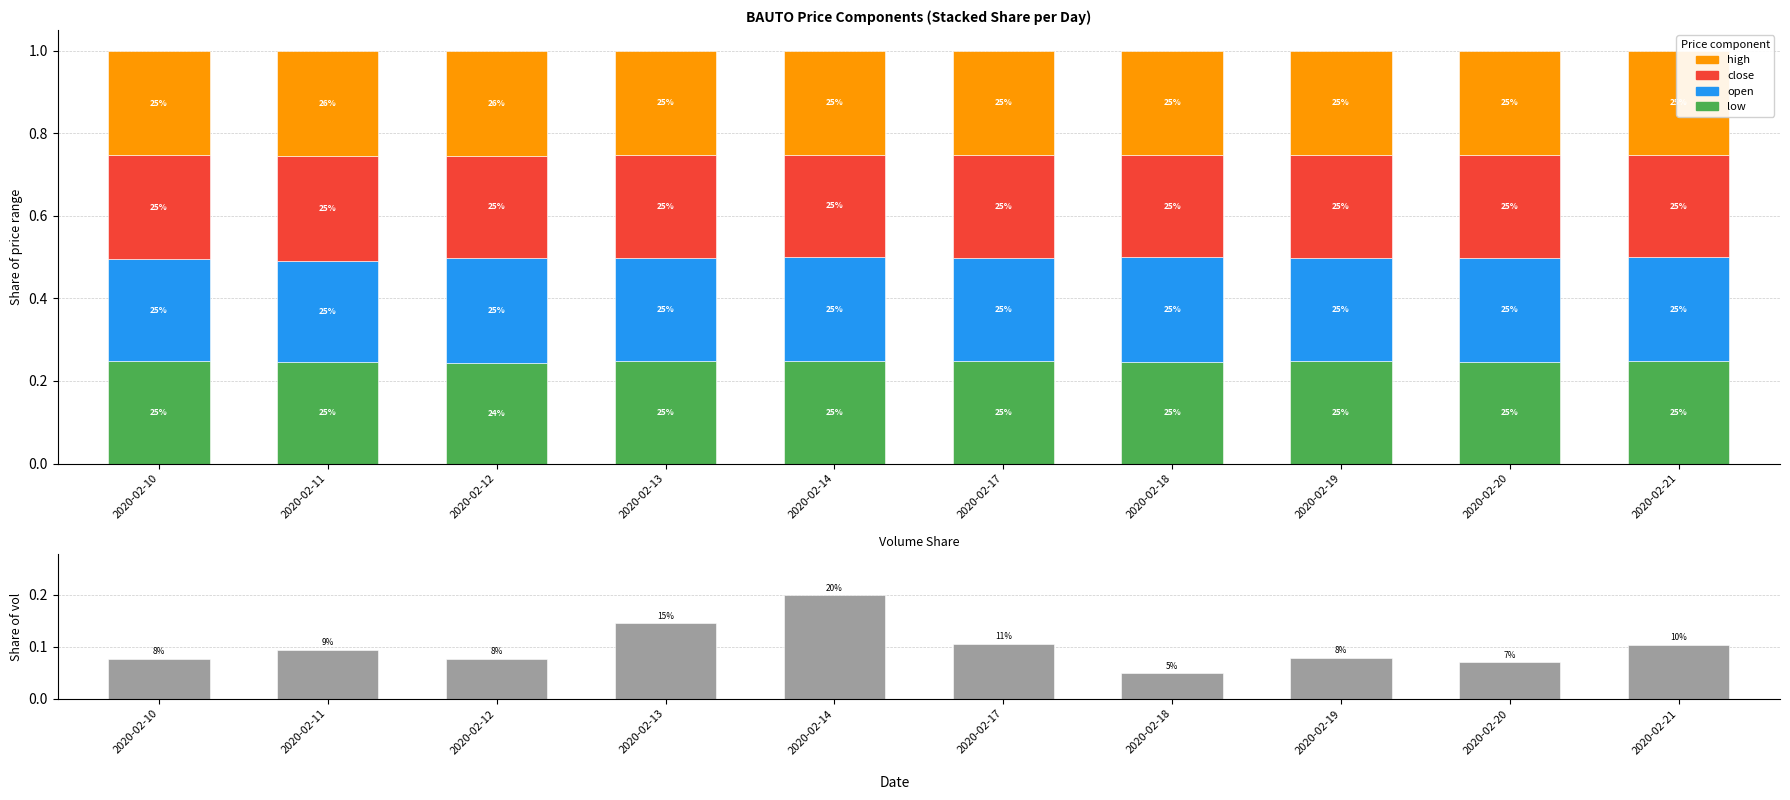

What is the value of the low bar at the 1st from the left?

0.2